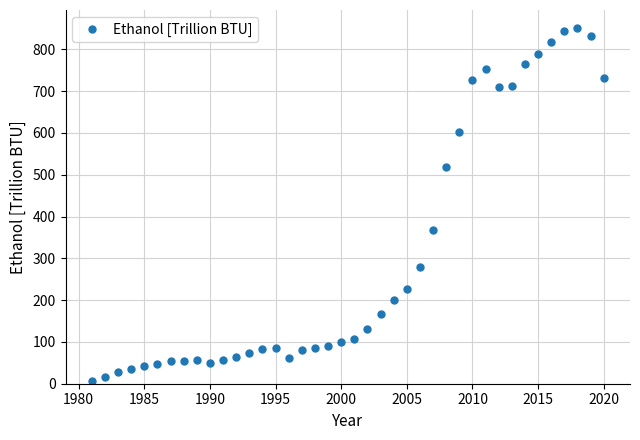

True or false: there are more than 1 points higher than both neighbors.

True